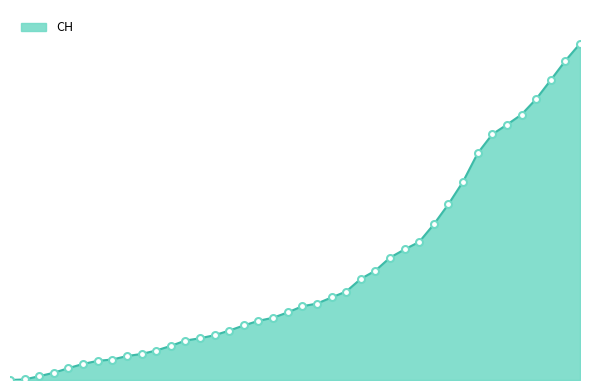

Reading left to right, list all the values displayed in this chart.

2020-05-31=0	2020-06-01=3	2020-06-02=20	2020-06-03=38	2020-06-04=62	2020-06-05=84	2020-06-06=100	2020-06-07=107	2020-06-08=125	2020-06-09=136	2020-06-10=154	2020-06-11=178	2020-06-12=206	2020-06-13=218	2020-06-14=234	2020-06-15=258	2020-06-16=285	2020-06-17=309	2020-06-18=325	2020-06-19=353	2020-06-20=385	2020-06-21=399	2020-06-22=431	2020-06-23=462	2020-06-24=528	2020-06-25=571	2020-06-26=639	2020-06-27=682	2020-06-28=721	2020-06-29=813	2020-06-30=918	2020-07-01=1036	2020-07-02=1184	2020-07-03=1283	2020-07-04=1333	2020-07-05=1386	2020-07-06=1467	2020-07-07=1566	2020-07-08=1667	2020-07-09=1756